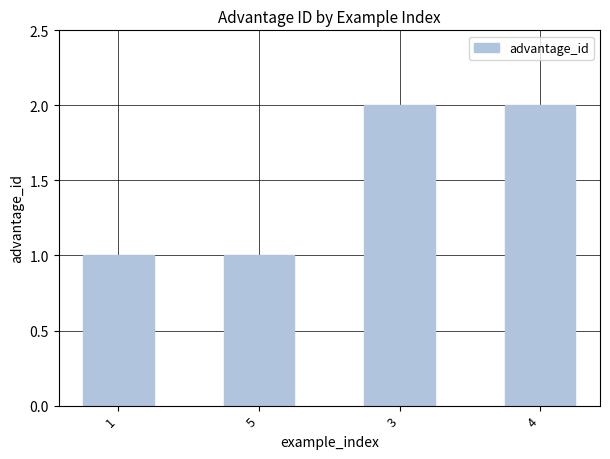

What is the value of the 4th bar from the left?

2